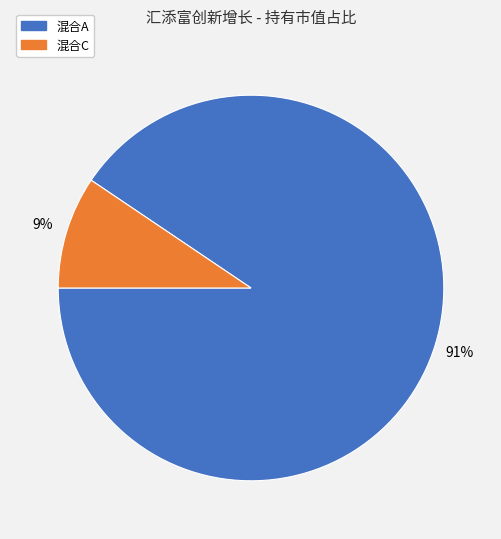

Is there a majority slice in this chart?

Yes